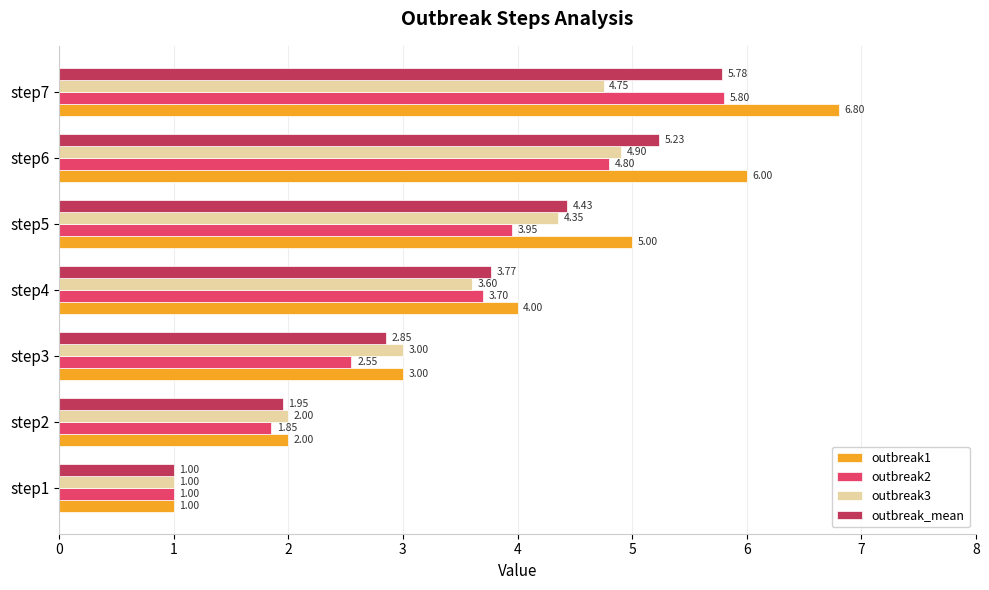

Which series has the largest range (max minus min)?

outbreak1